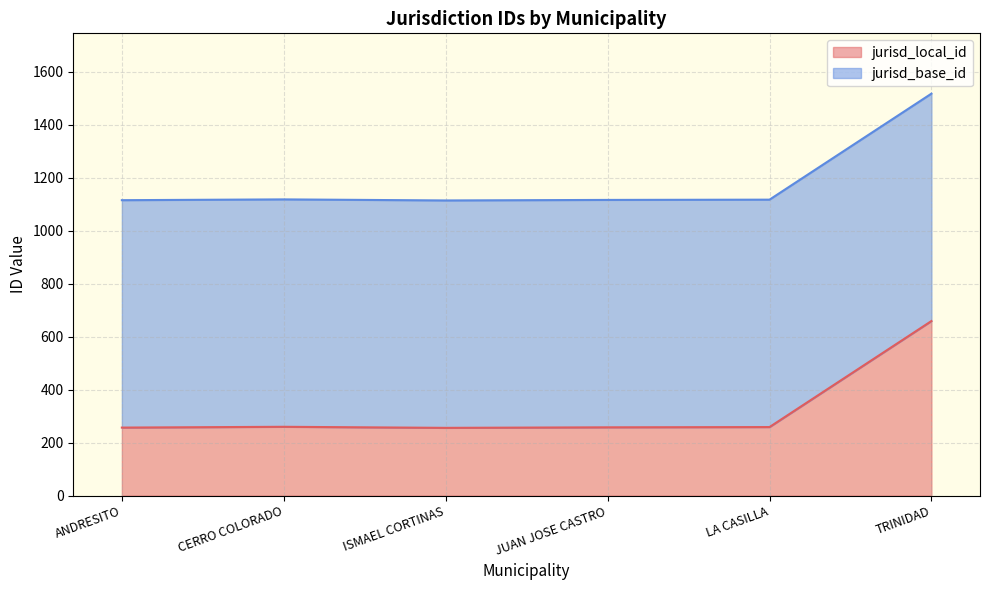

What is the difference between the second highest and minimum values?

4